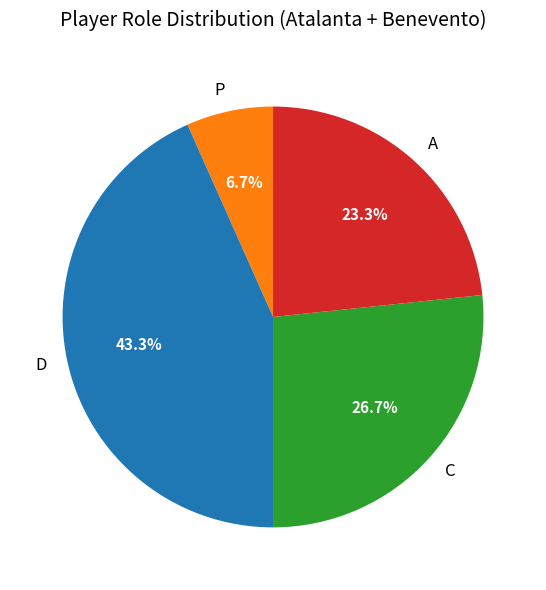

Which category has the biggest portion of the pie?

D